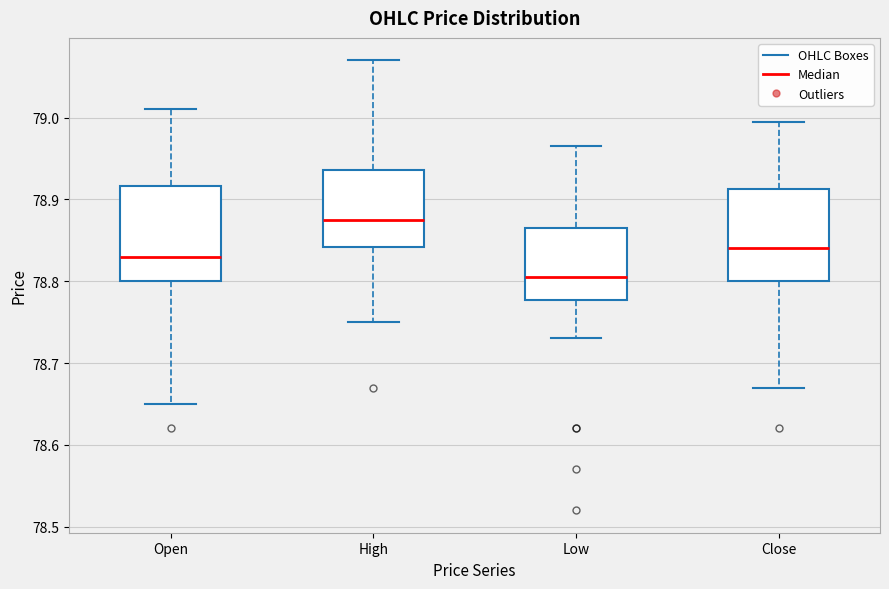

Reading left to right, read every box against the y-axis: the position of its median line, the range the box covers, and the ends of its whiskers. The values are not printed on the chart, so give them approximately, as read against the axis.

Open: median 78.83, box 78.80 to 78.92, whiskers 78.65 to 79.01
High: median 78.88, box 78.84 to 78.94, whiskers 78.75 to 79.07
Low: median 78.81, box 78.78 to 78.87, whiskers 78.73 to 78.97
Close: median 78.84, box 78.80 to 78.91, whiskers 78.67 to 79.00